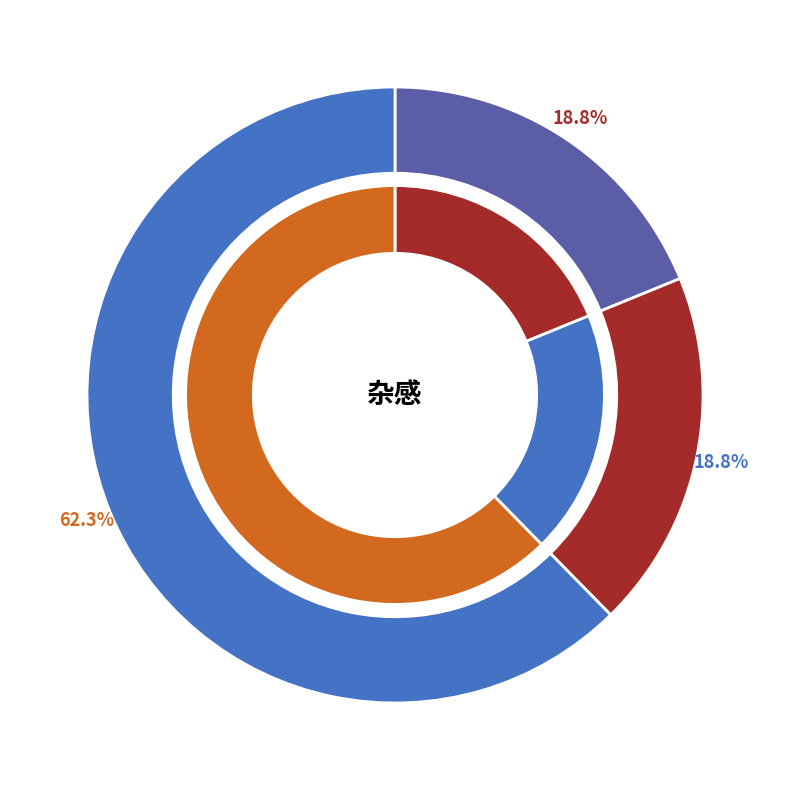

To the nearest percent, what is the average slice percentage?

33%